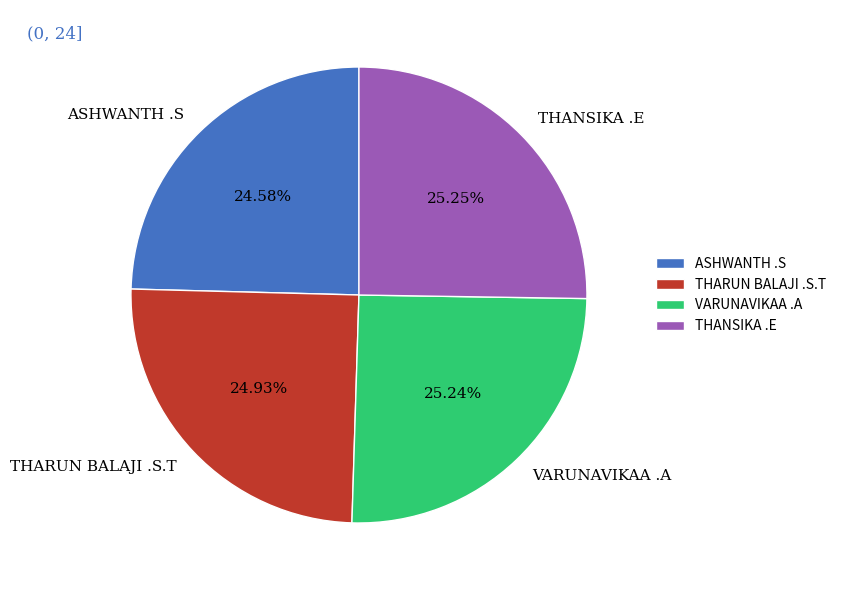

True or false: THANSIKA .E accounts for 38% of the total.

False